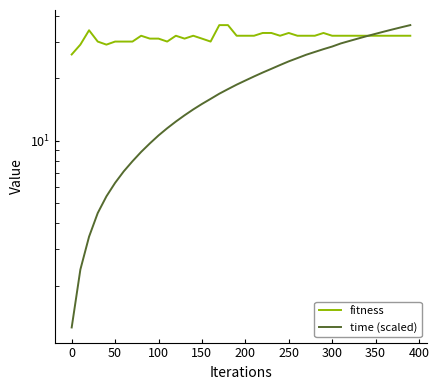

What is the value of the time (scaled) point at the 6th from the left?

6.3